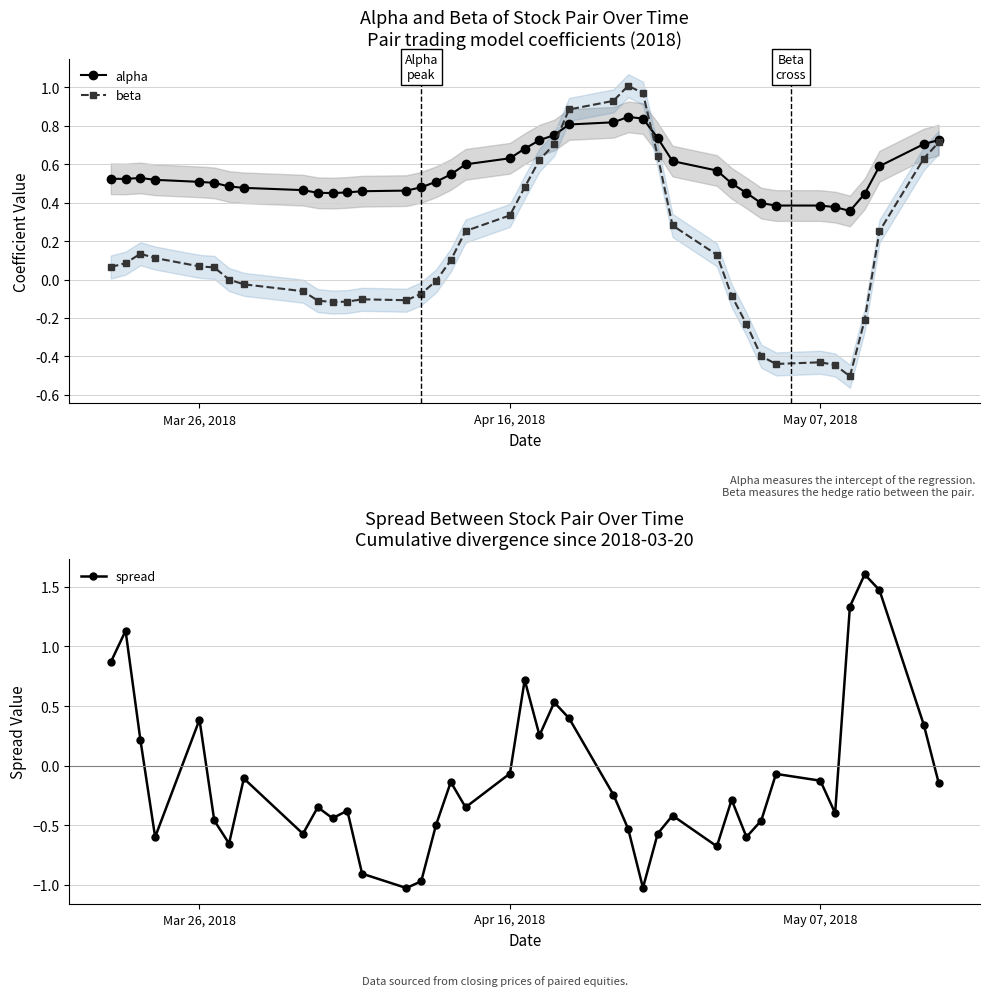

How many interior local peaks does the spread series have?

12